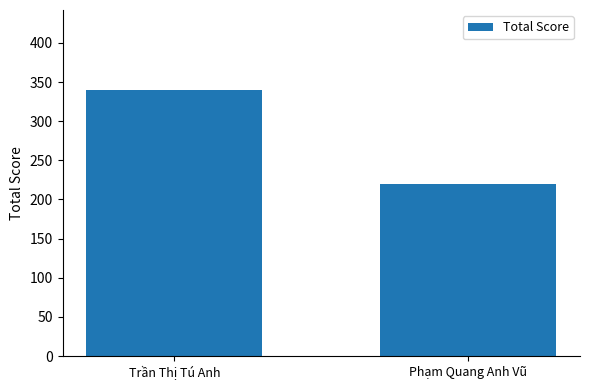

What is the greatest value displayed?

340